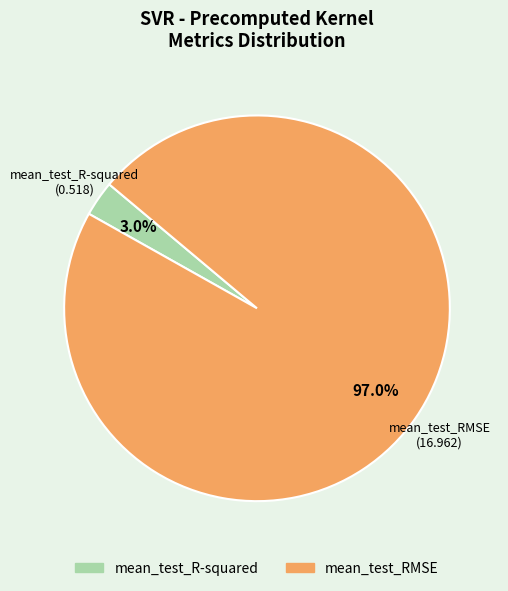

To the nearest percent, what portion does mean_test_R-squared represent?

3%